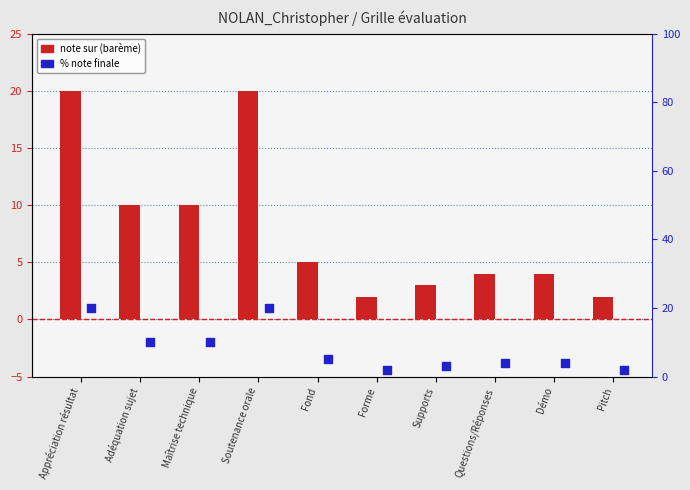

Which series reaches the minimum Y coordinate?

note sur (barème)